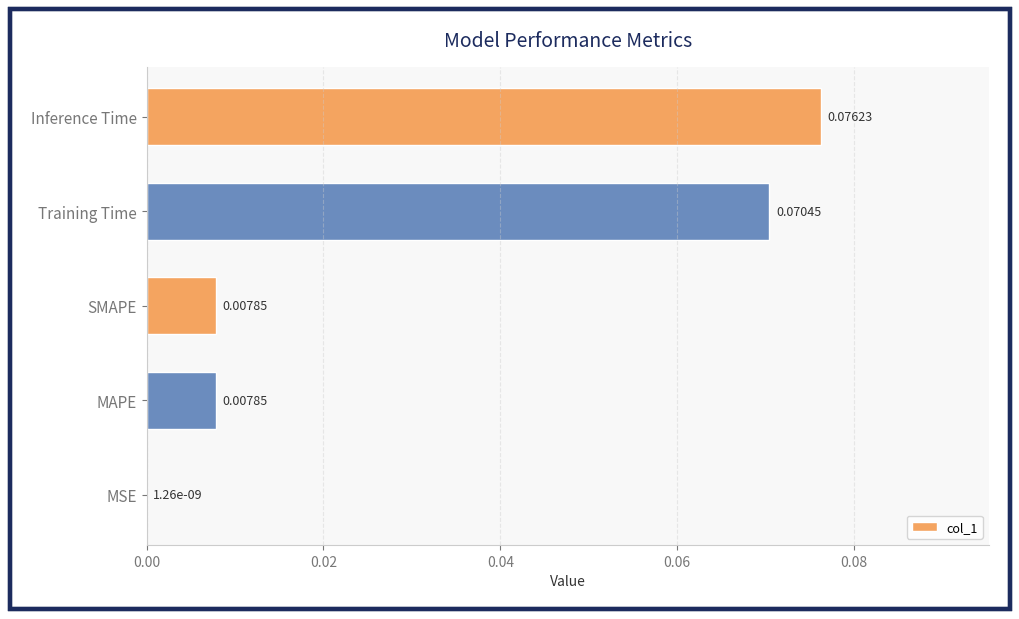

How many data points does each series have?

5